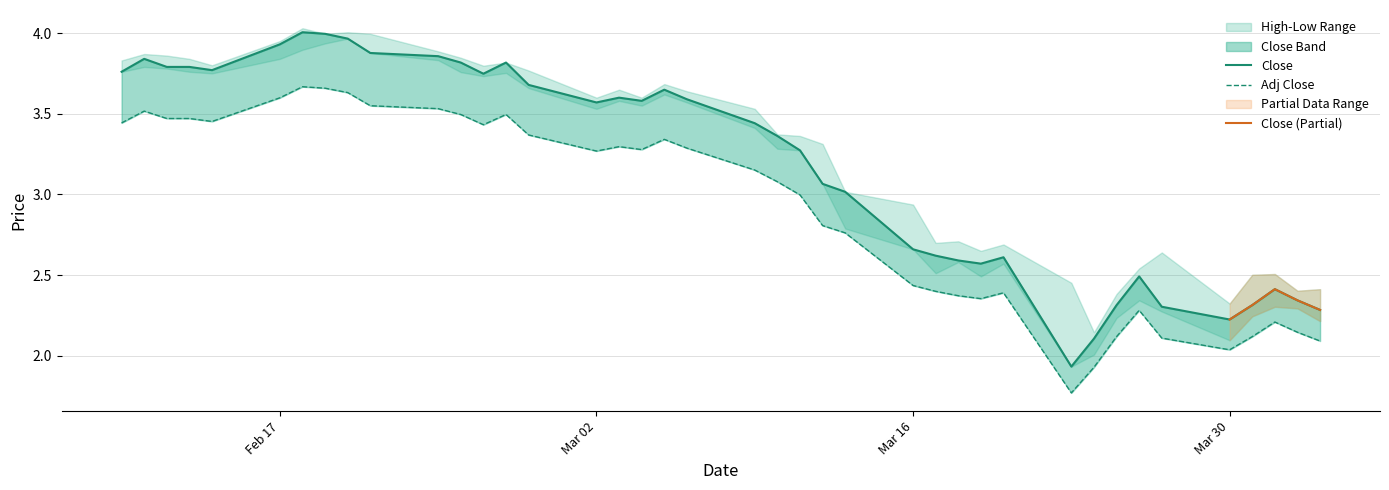

How many interior local valleys does the Low series have?

7